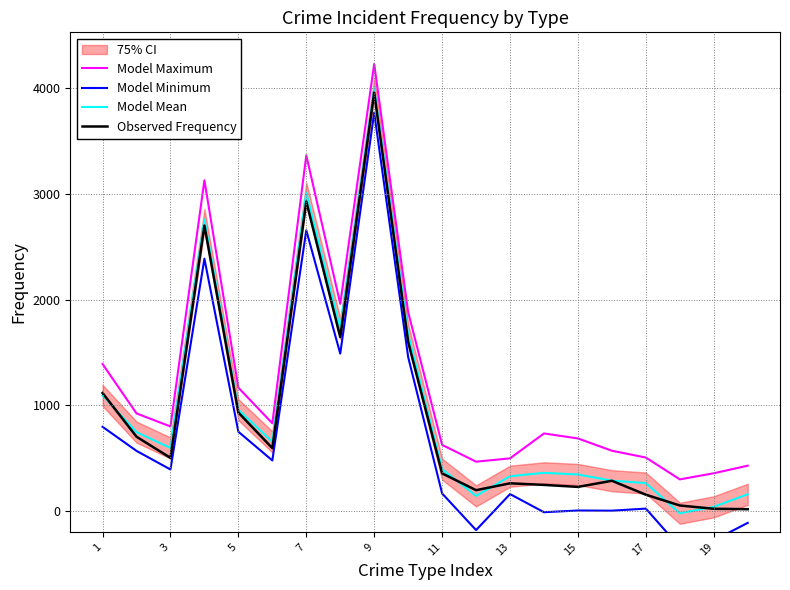

Reading left to right, list all the values displayed in this chart.

Model Maximum: 1389.5	921.7	798.2	3128.5	1165.1	828.1	3364.9	1959.1	4229.4	1880.4	623.5	464.9	496.3	732.0	684.7	568.3	503.9	297.1	355.2	426.8
Model Minimum: 795.2	567.1	390.9	2386.3	748.3	476.4	2655.4	1487.6	3768.9	1455.2	163.7	-182.8	158.0	-13.7	2.6	0.9	20.7	-344.0	-280.2	-114.5
Model Mean: 1092.3	744.4	594.5	2757.4	956.7	652.2	3010.1	1723.4	3999.2	1667.8	393.6	141.0	327.1	359.2	343.7	284.6	262.3	-23.4	37.5	156.2
Observed Frequency: 1115.0	701.0	501.0	2700.0	930.0	593.0	2928.0	1644.0	3959.0	1599.0	354.0	195.0	260.0	245.0	226.0	284.0	152.0	50.0	19.0	15.0